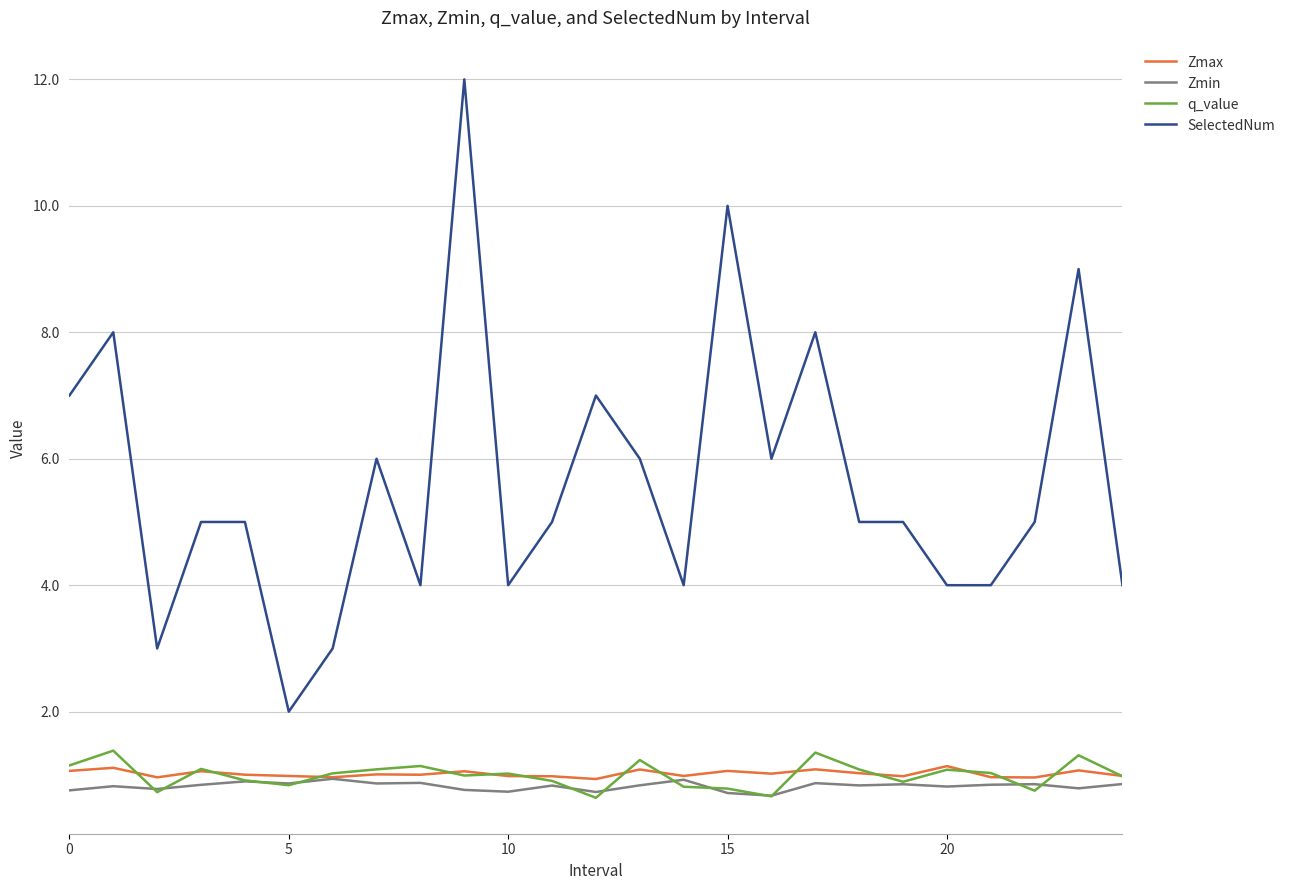

Which series has the largest total across all categories?

SelectedNum